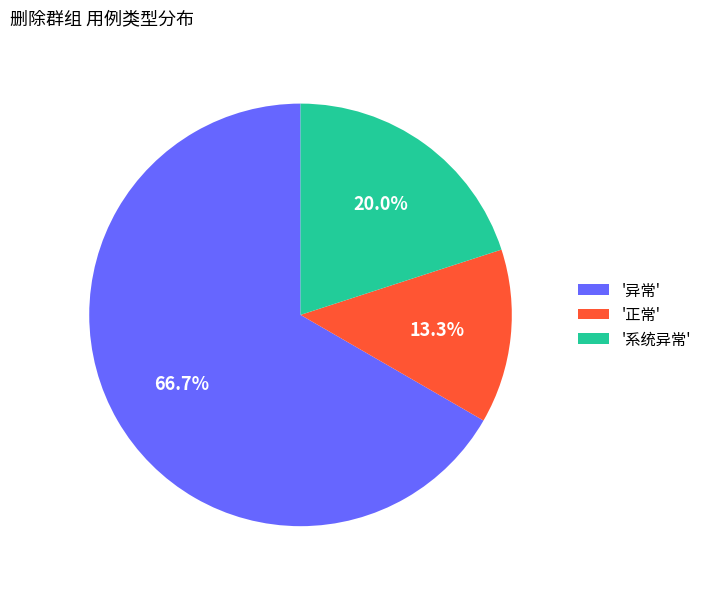

Combined, do '正常' and '系统异常' account for over 50%?

No